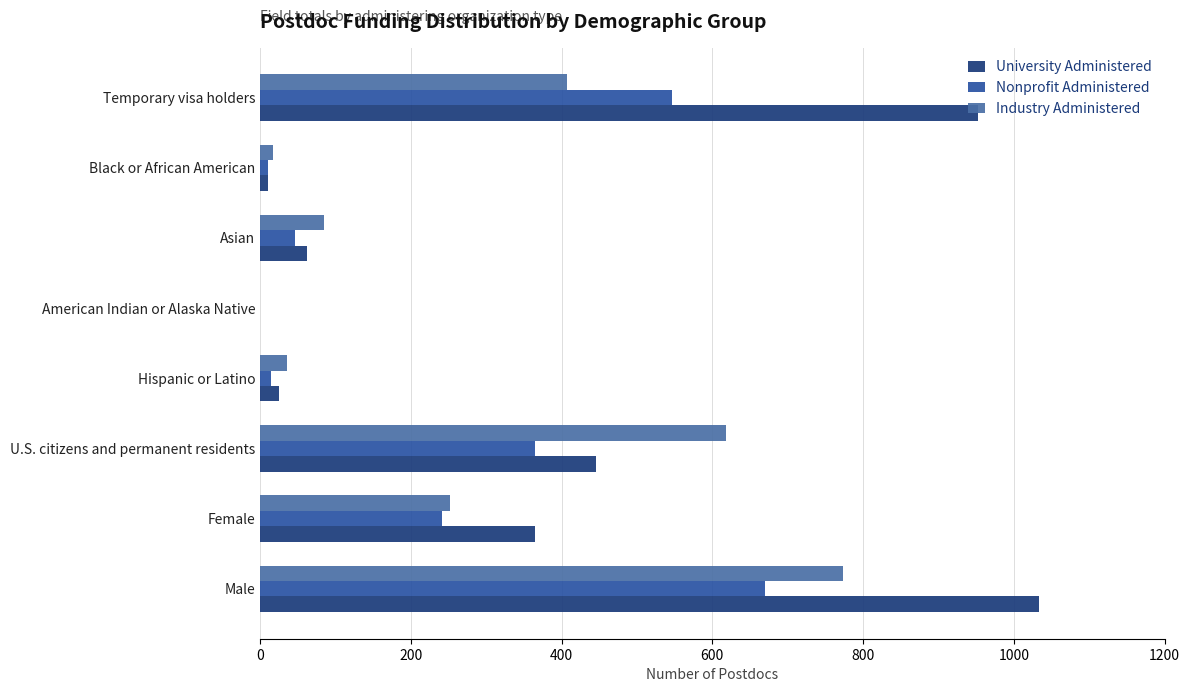

Which series has the largest total across all categories?

University Administered